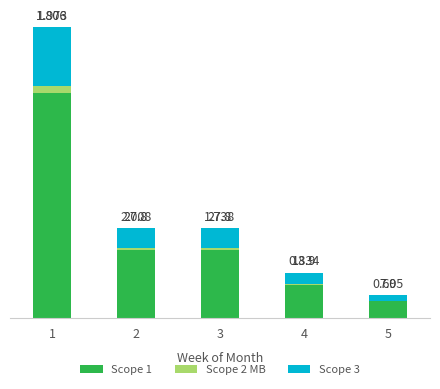

What are all the series names shown in the legend?

Scope 1, Scope 2 MB, Scope 3